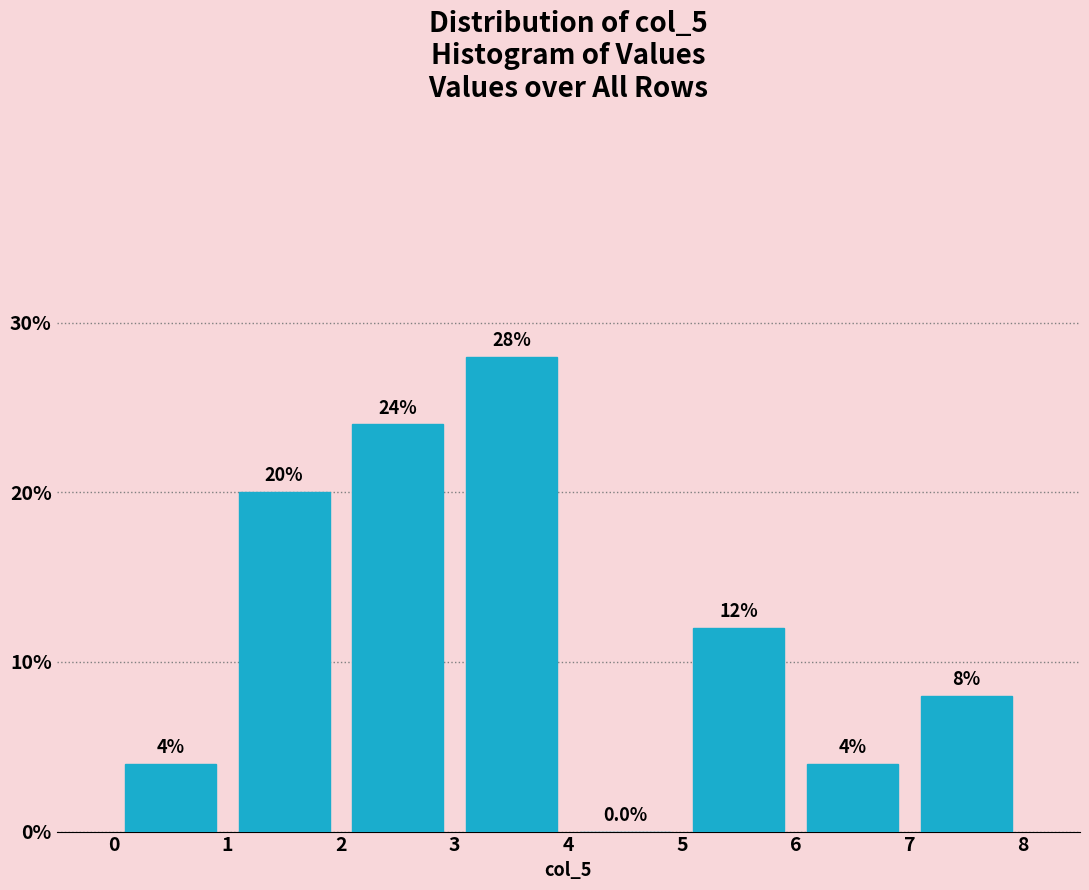

Which range on the x-axis has the tallest bar?

3 to 4